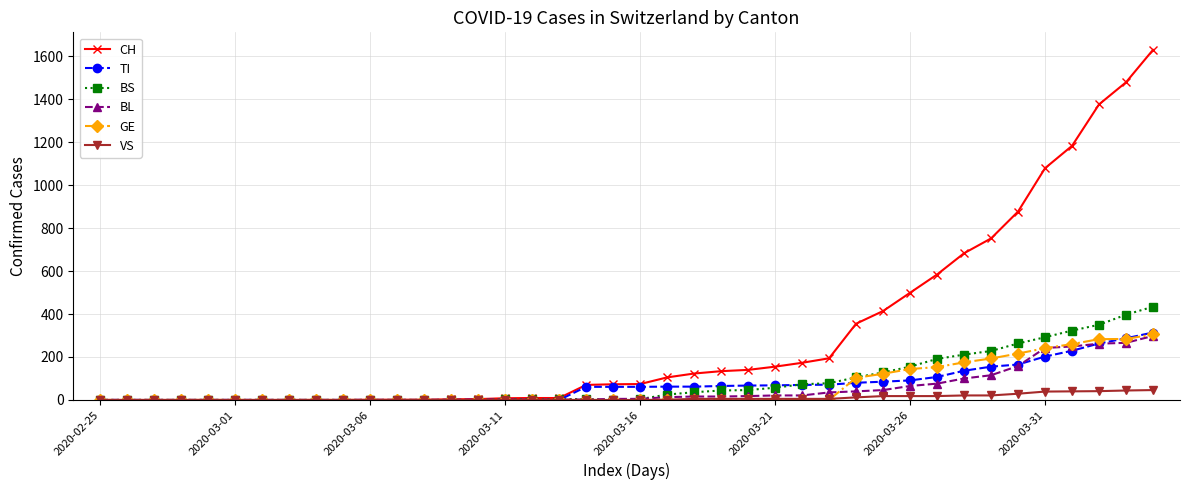

Which series has the largest total across all categories?

CH